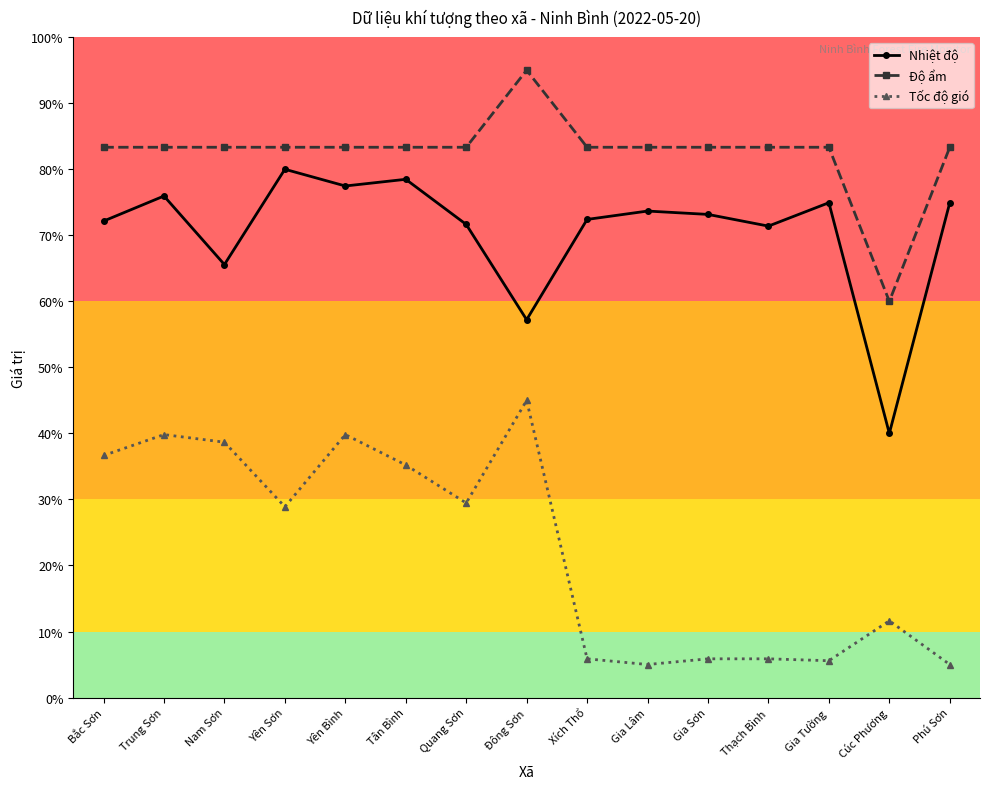

What is the difference between the second highest and minimum values in the Độ ẩm series?

23.3